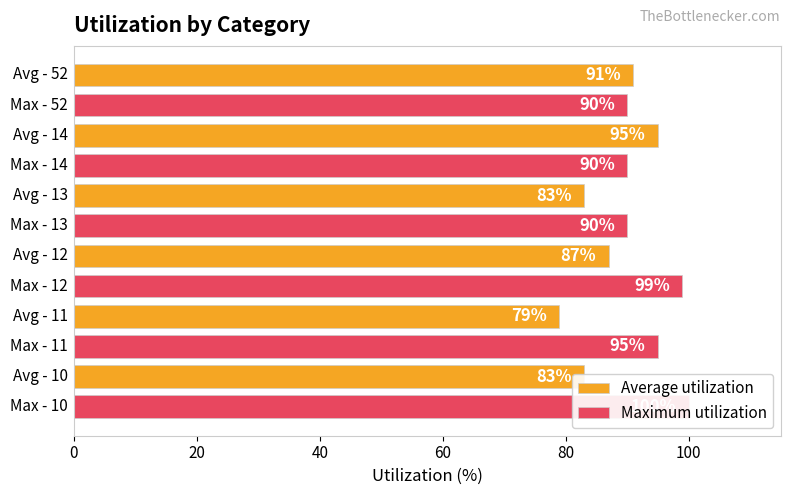

Which series changed the most between 60 and 80?

Average utilization